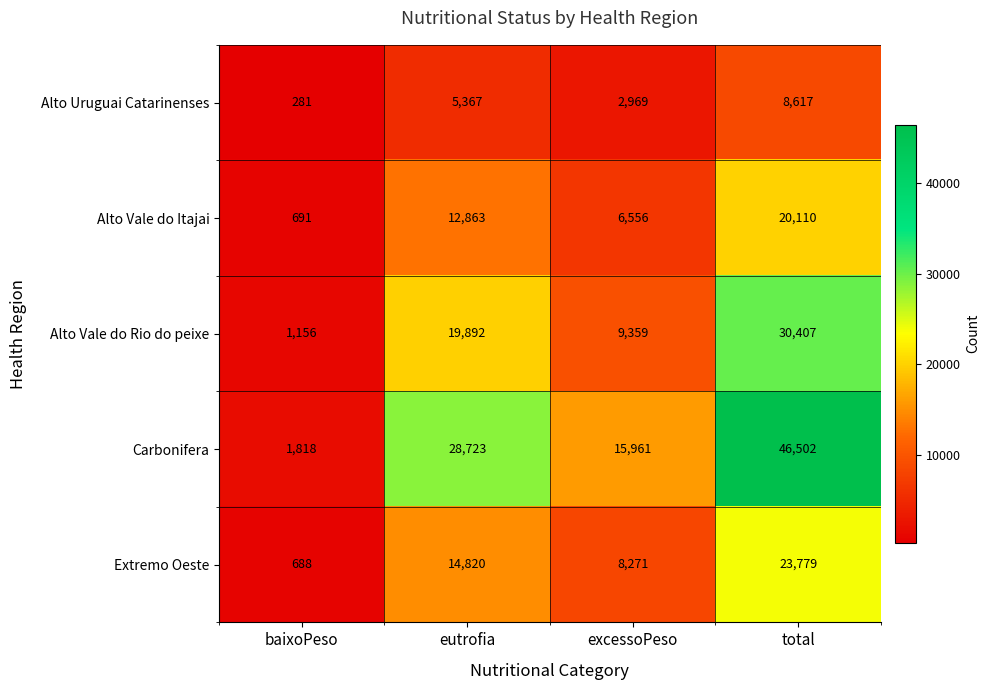

What is the total value across all series at total?

129415